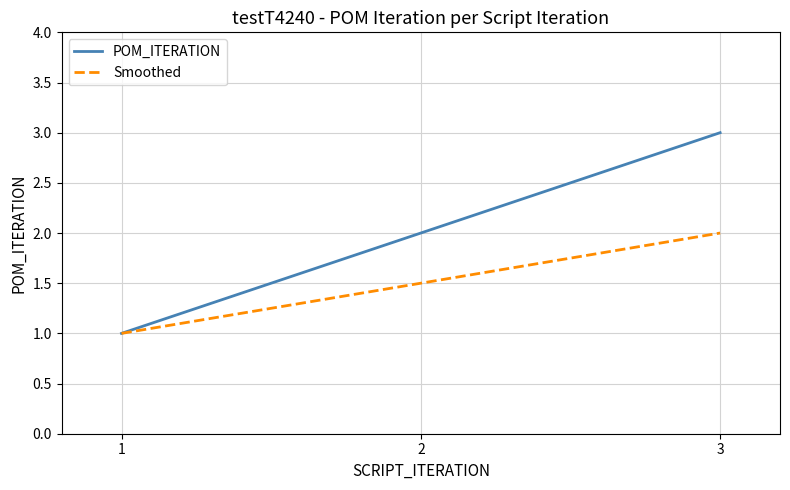

At which category does the chart reach its minimum across all series?

1